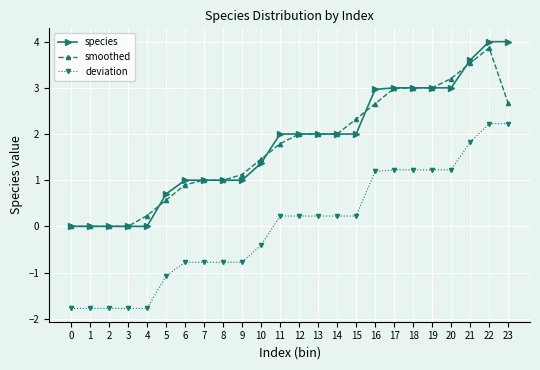

True or false: deviation and species cross at least once.

False